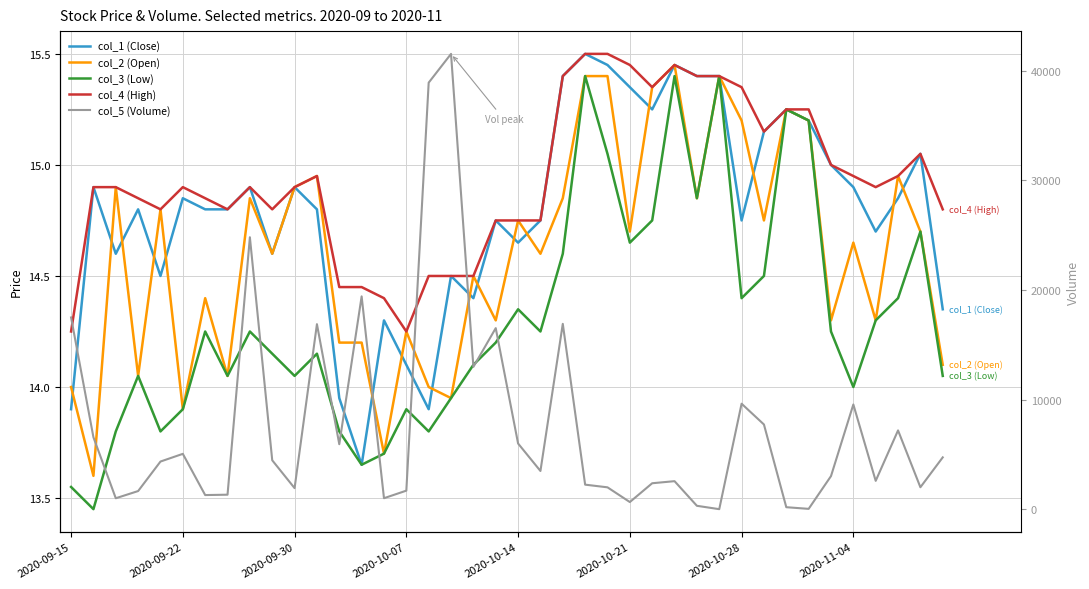

Which series changed the most between 2020-10-28 and 12?

col_5 (Volume)